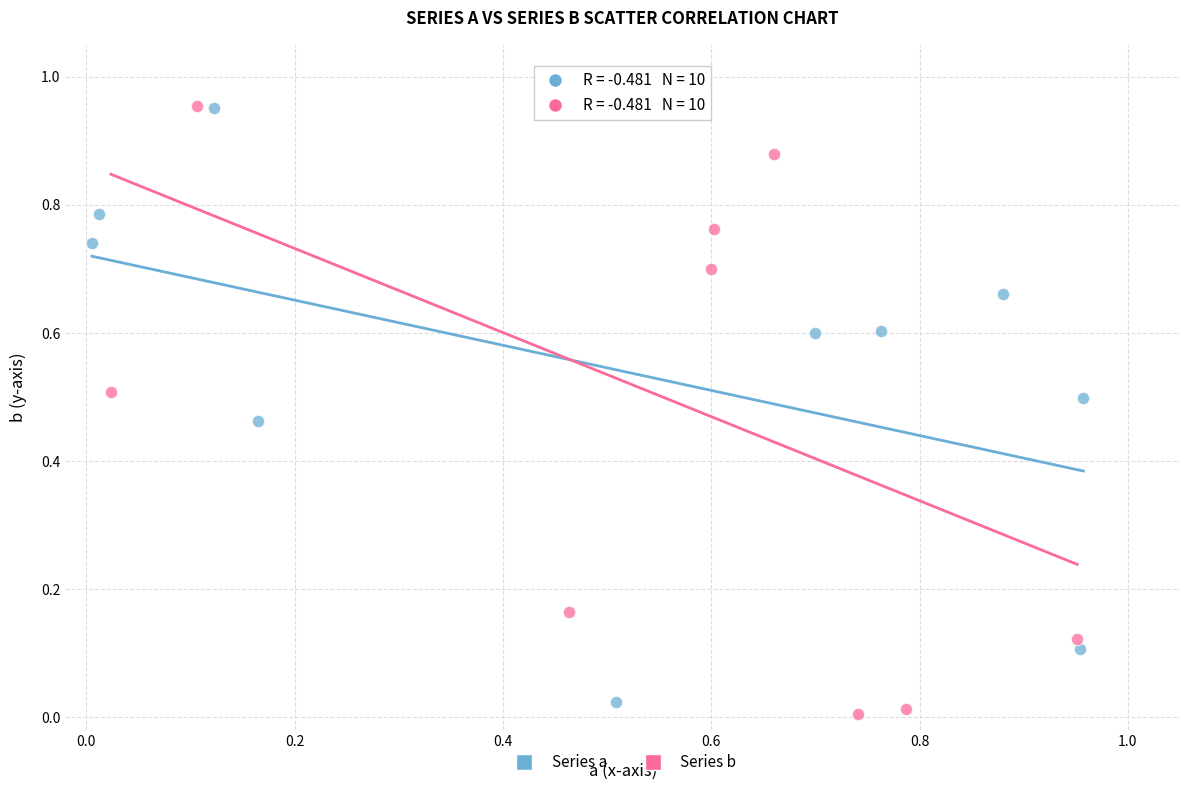

What are all the series names shown in the legend?

Series a, Series b